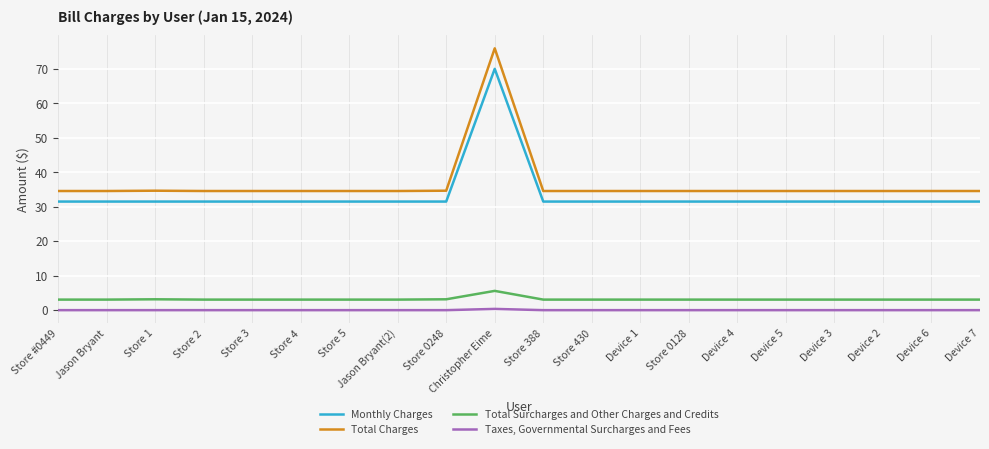

True or false: Monthly Charges and Taxes, Governmental Surcharges and Fees intersect in this chart.

False